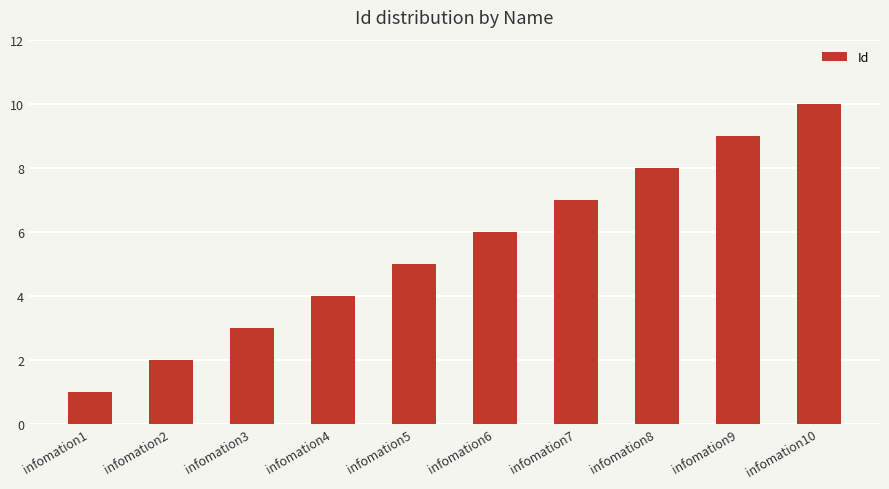

The value at infomation4 is 4. True or false?

True